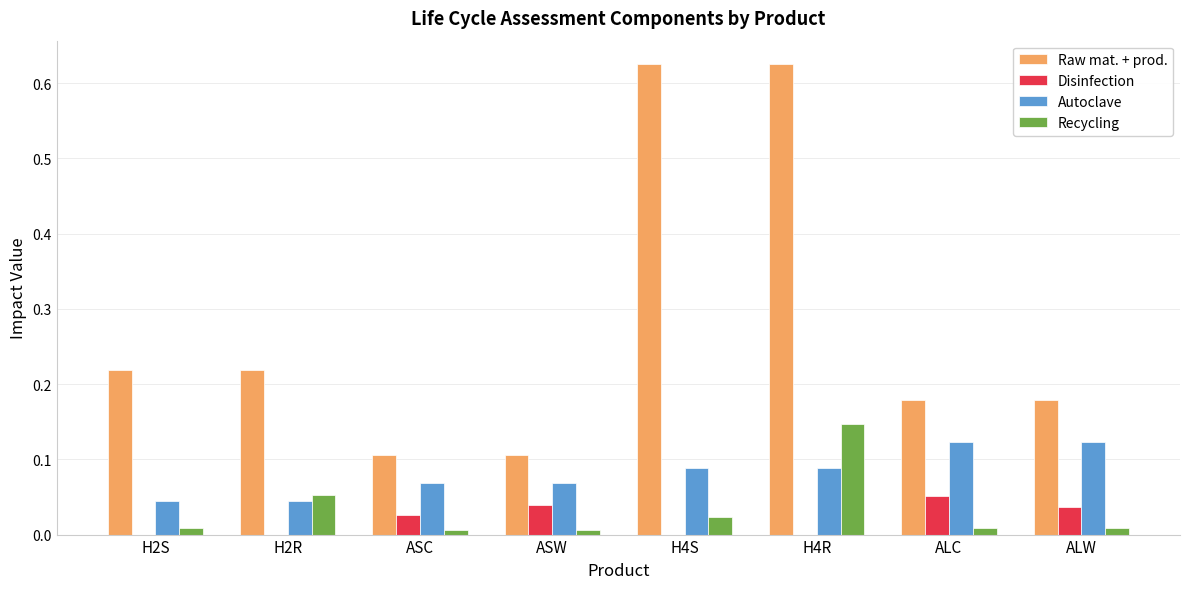

At which category is the sum across all series the highest?

H4R